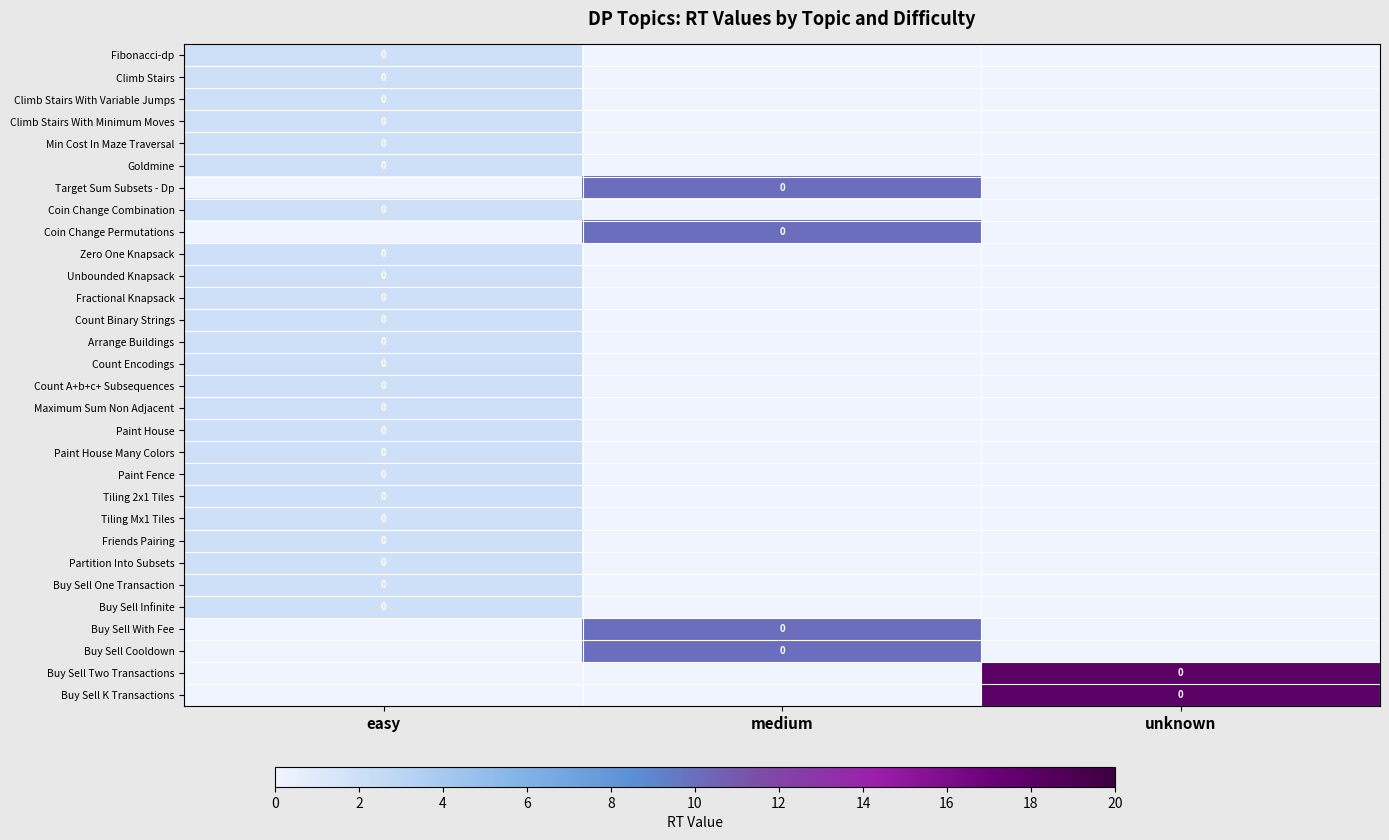

At medium, list the series in order from smallest to largest.

Fibonacci-dp, Climb Stairs, Climb Stairs With Variable Jumps, Climb Stairs With Minimum Moves, Min Cost In Maze Traversal, Goldmine, Coin Change Combination, Zero One Knapsack, Unbounded Knapsack, Fractional Knapsack, Count Binary Strings, Arrange Buildings, Count Encodings, Count A+b+c+ Subsequences, Maximum Sum Non Adjacent, Paint House, Paint House Many Colors, Paint Fence, Tiling 2x1 Tiles, Tiling Mx1 Tiles, Friends Pairing, Partition Into Subsets, Buy Sell One Transaction, Buy Sell Infinite, Buy Sell Two Transactions, Buy Sell K Transactions, Target Sum Subsets - Dp, Coin Change Permutations, Buy Sell With Fee, Buy Sell Cooldown